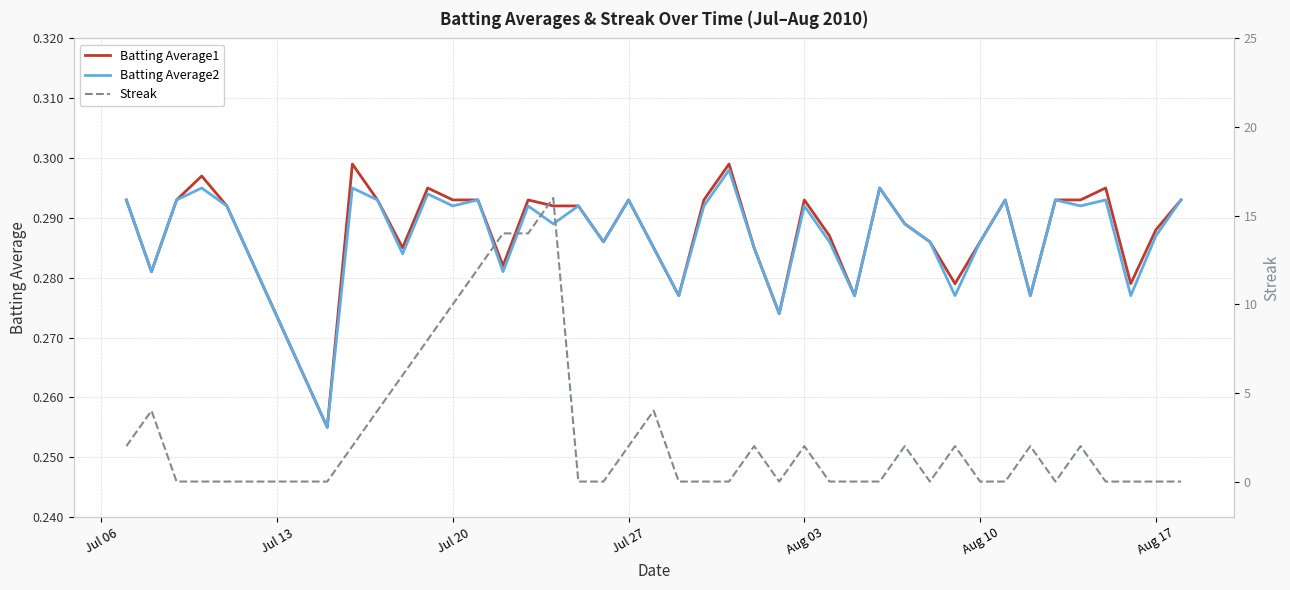

How many times do Streak and Batting Average1 cross each other?

17